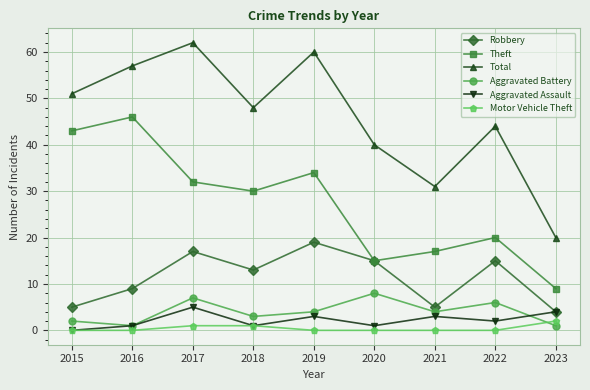

Which series has the largest range (max minus min)?

Total